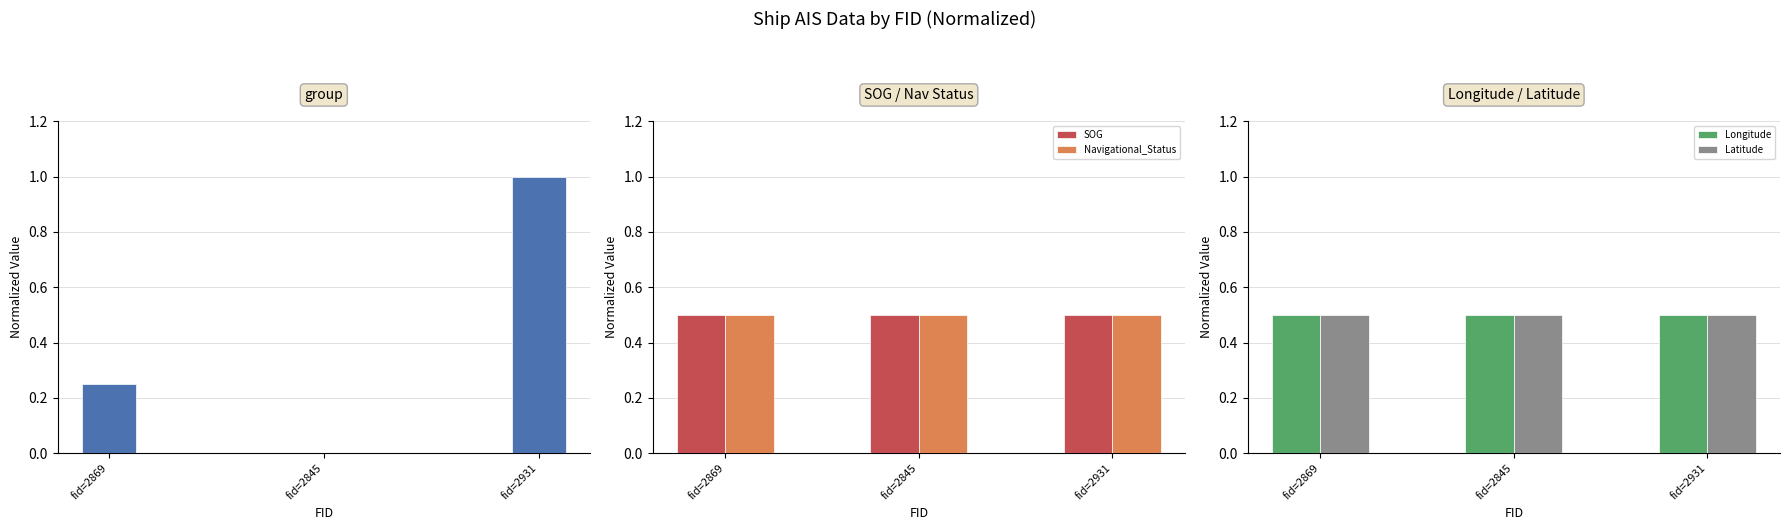

Is the value of Navigational_Status at fid=2931 greater than the value of group at fid=2845?

Yes